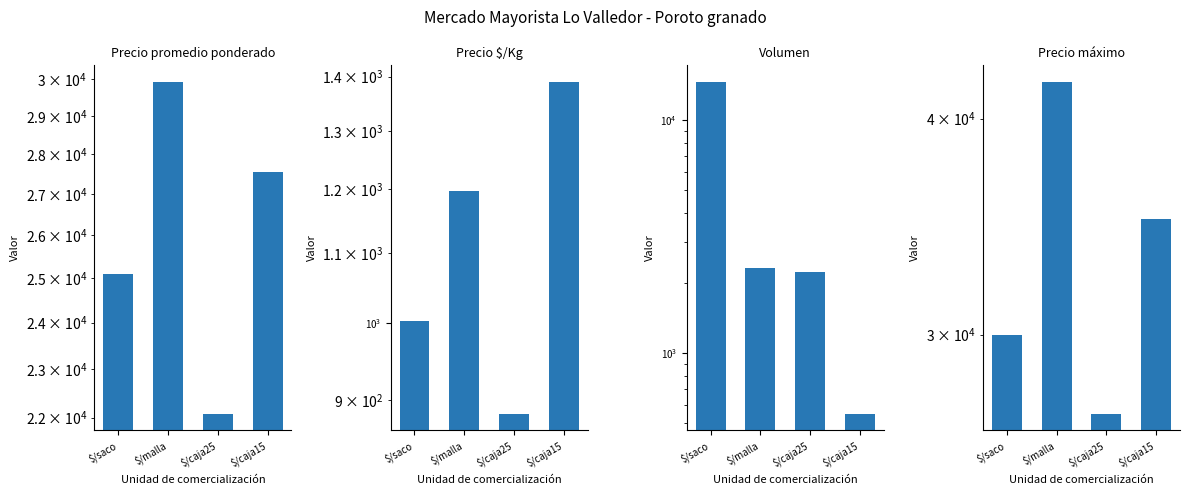

Reading left to right, extract all data points from this chart.

Precio promedio ponderado: 25087	29924	22077	27542
Precio $/Kg: 1003	1197	883	1390
Volumen: 14560	2330	2230	550
Precio máximo: 30000	42000	27000	35000